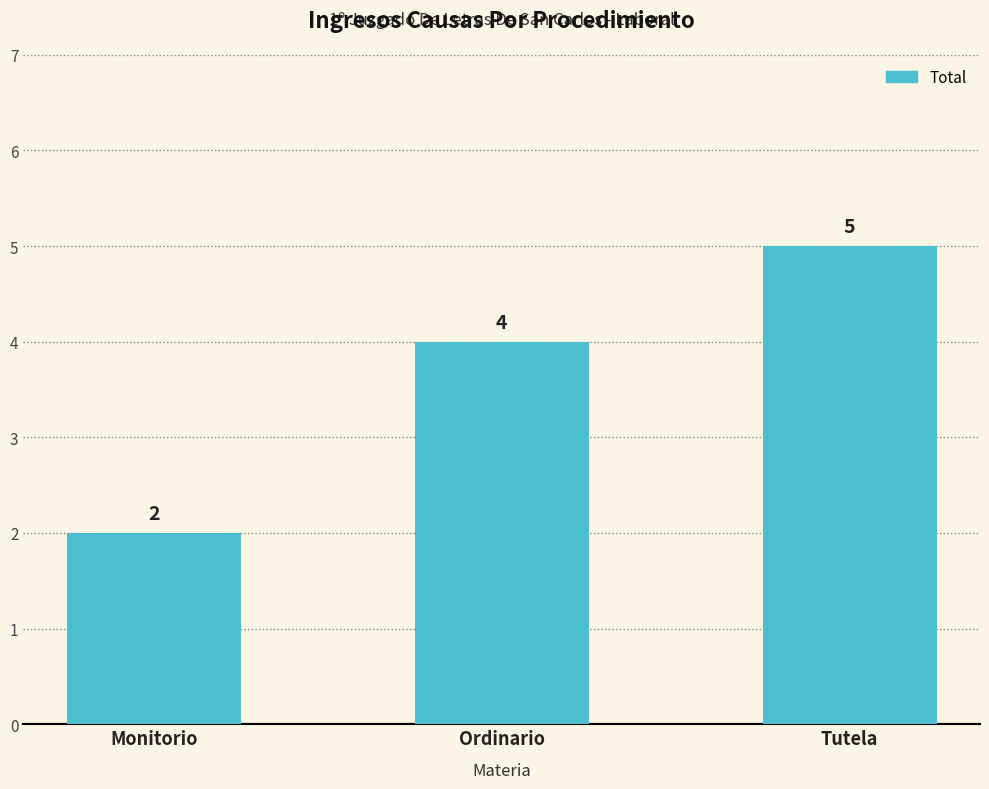

List the labels in order of value, largest first.

Tutela, Ordinario, Monitorio